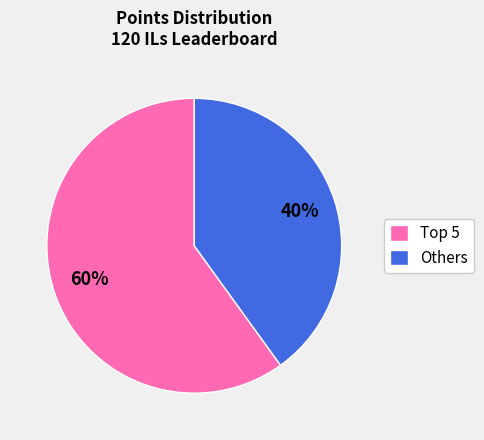

Rank the categories by value from lowest to highest.

Others, Top 5